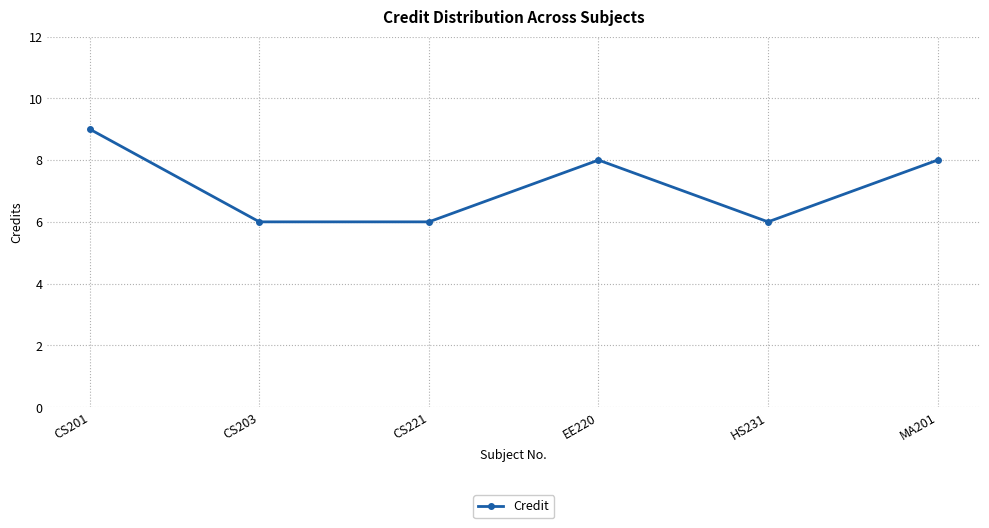

What is the sum of the values at CS203 and EE220?

14